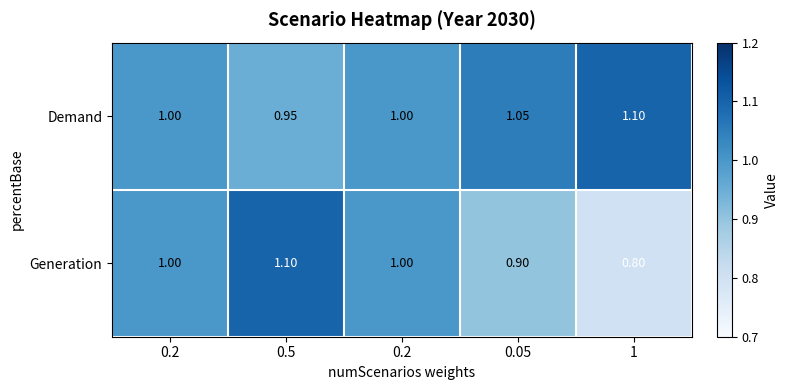

Which label corresponds to the smallest value in the chart?

1